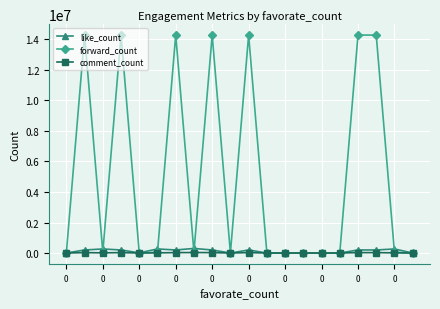

Which series has the largest range (max minus min)?

forward_count